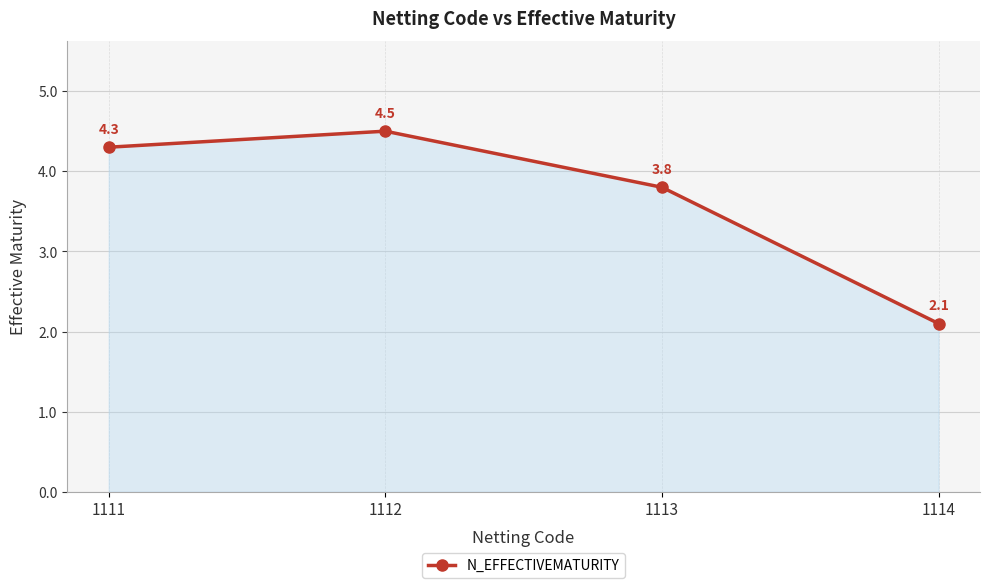

True or false: there are more than 0 points higher than both neighbors.

True